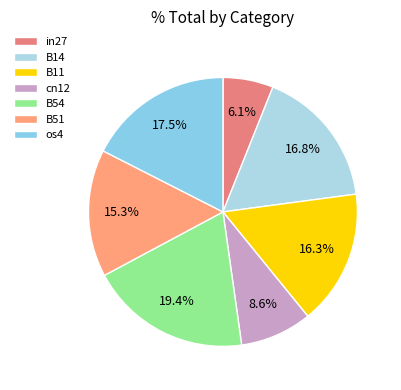

Does B11 account for over 50% of the chart?

No